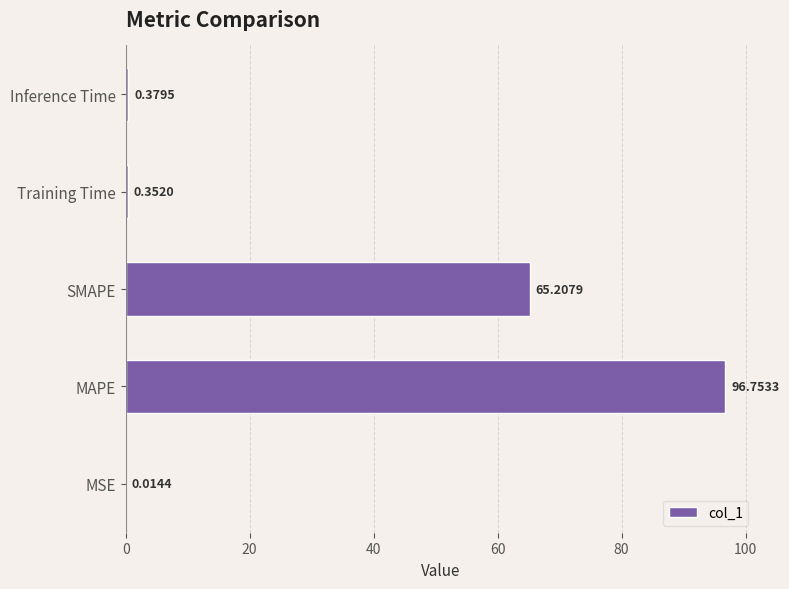

What is the change in value from SMAPE to Inference Time?

-64.8